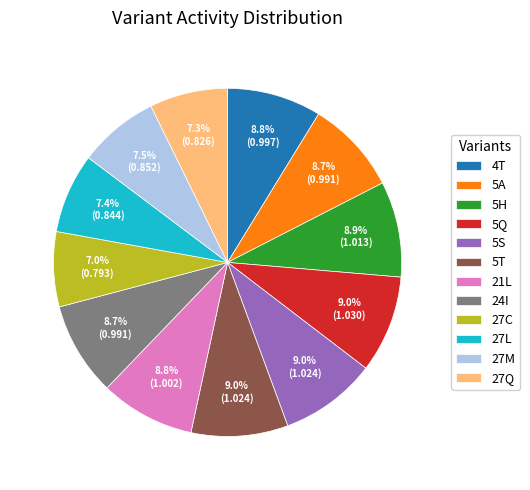

Approximately how many times larger is the value at 5A compared to 5T?

1.0